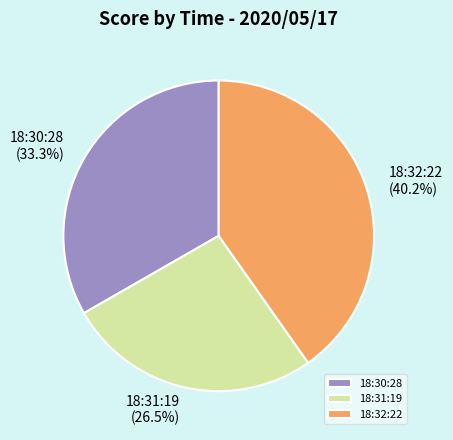

True or false: 18:30:28 accounts for 33% of the total.

True